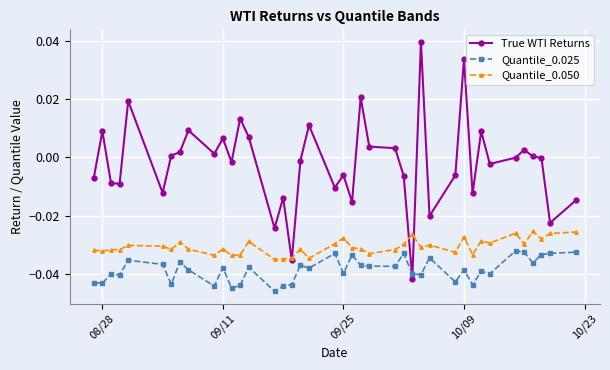

Which series has the largest total across all categories?

True WTI Returns